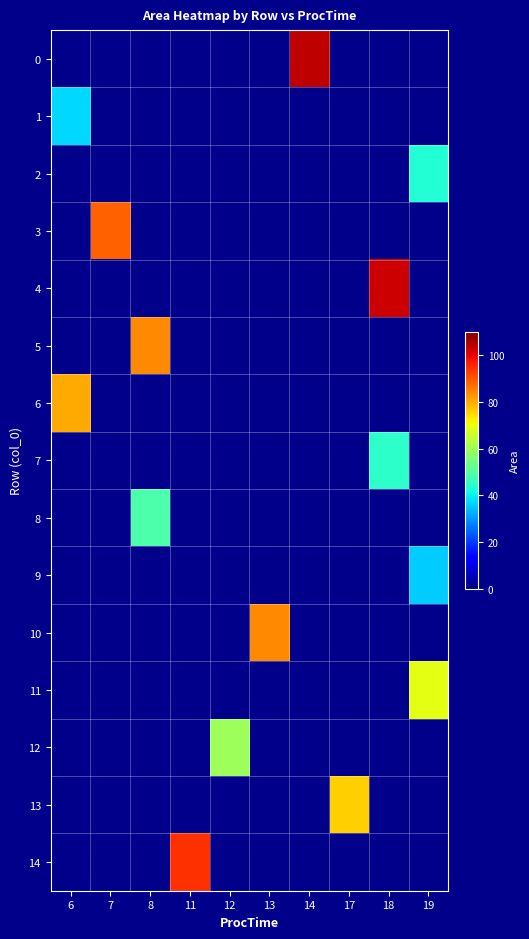

Which has a higher value, 8 or 14?

14